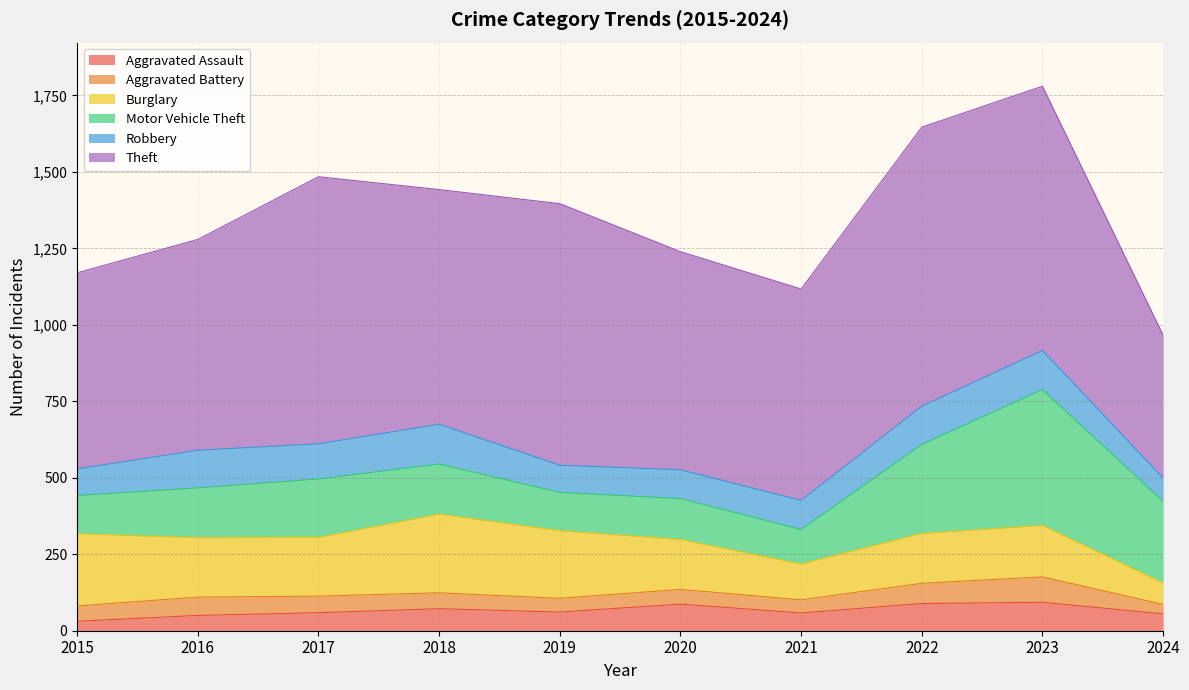

How many times do Motor Vehicle Theft and Burglary cross each other?

1